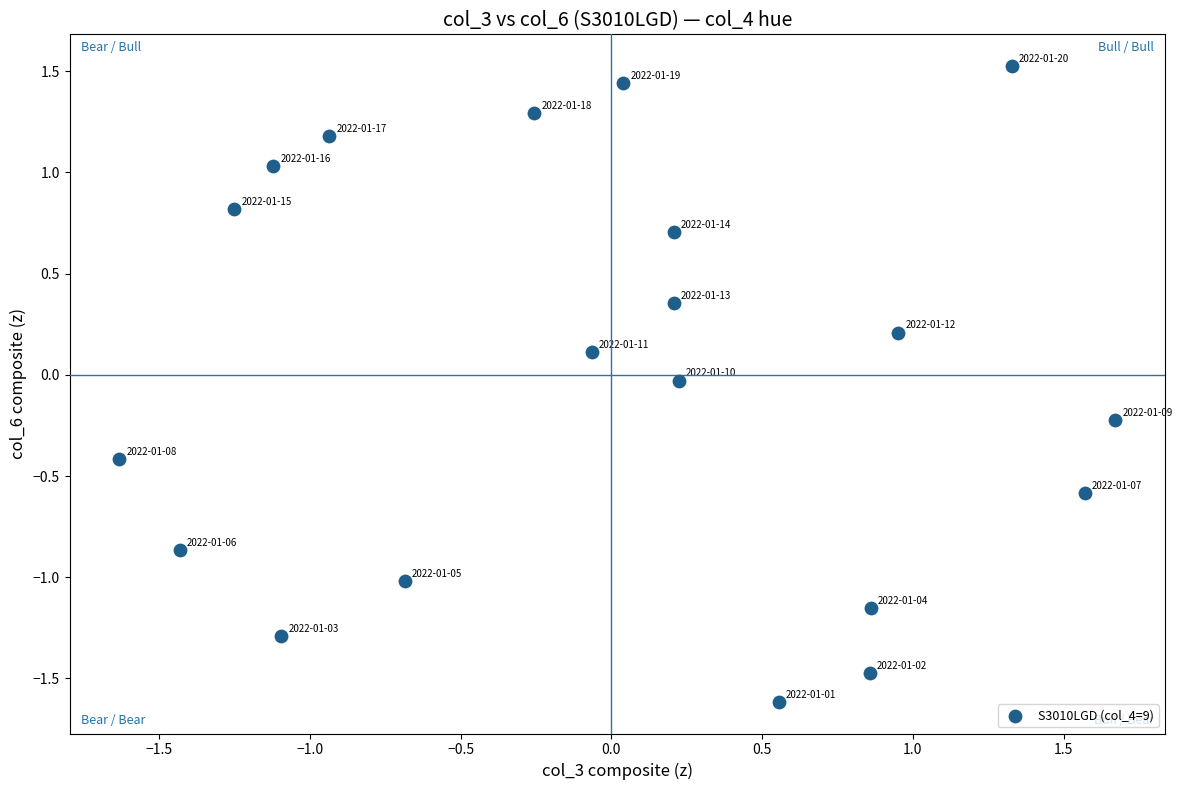

What is the range of X values (max minus min)?

3.3